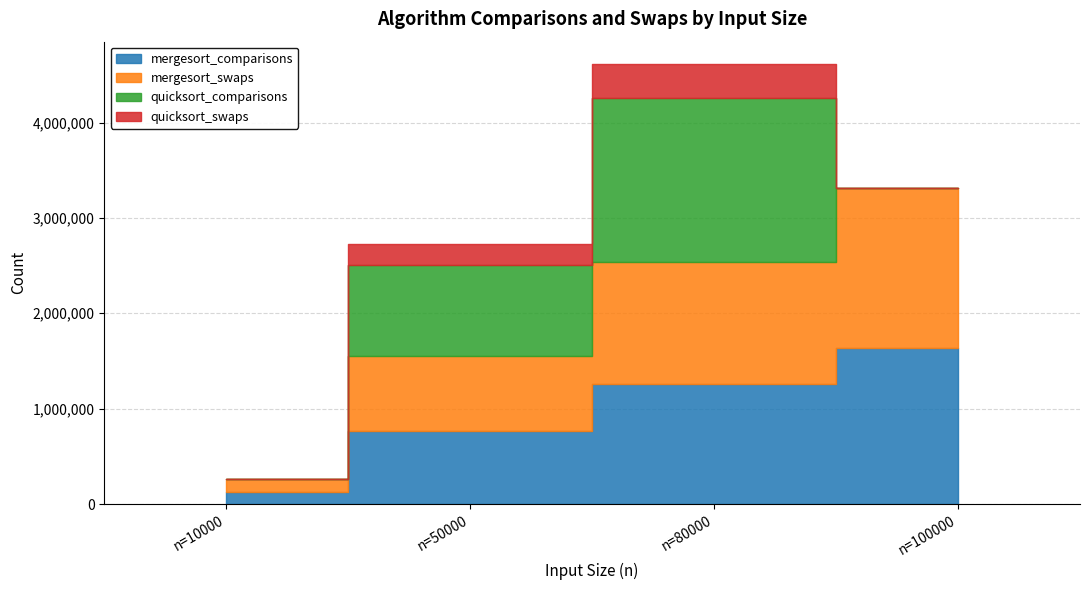

The quicksort_comparisons series shows 887447 at n=100000. True or false?

False